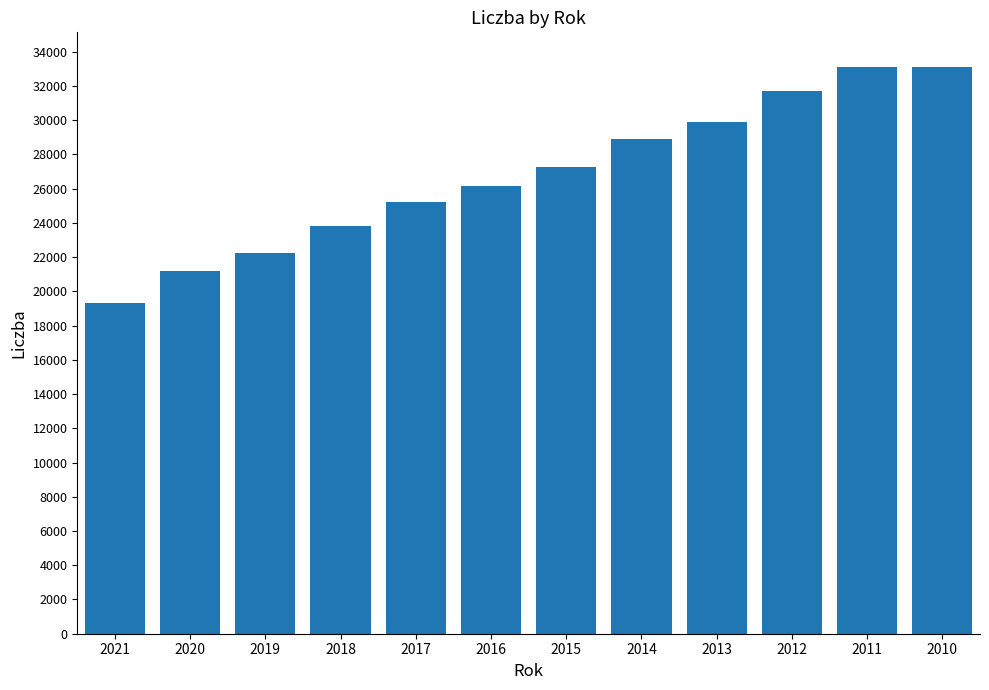

What is the change in value from 2017 to 2015?

+2021